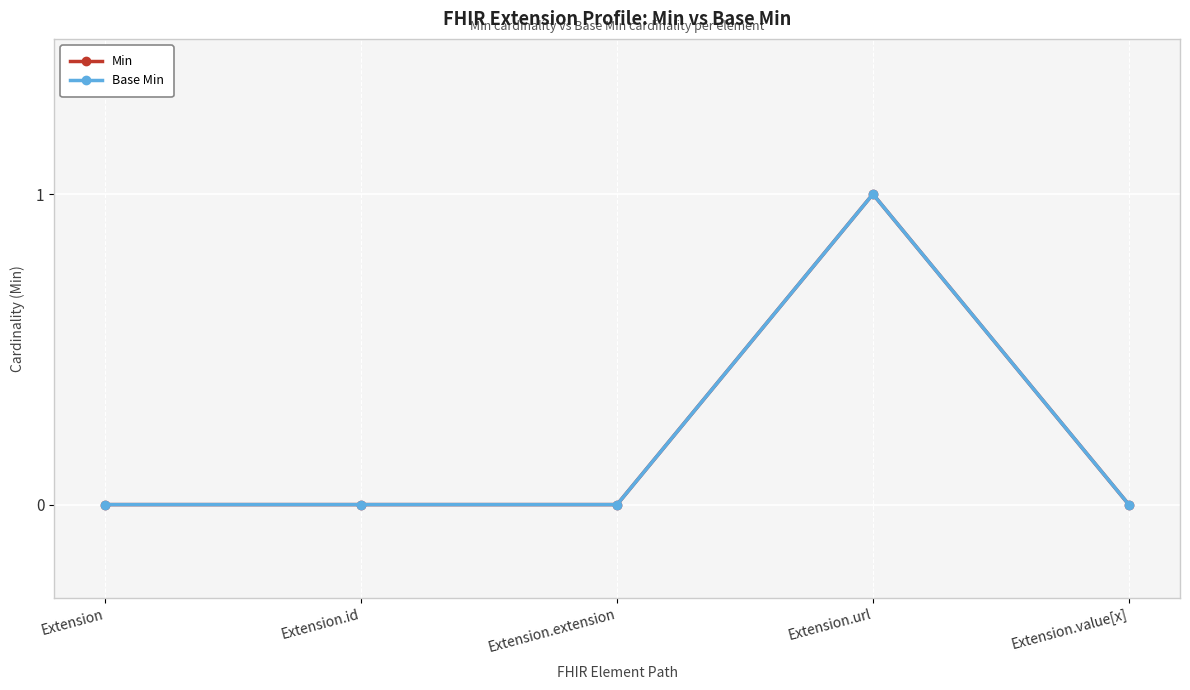

Does the chart have visible grid lines?

Yes